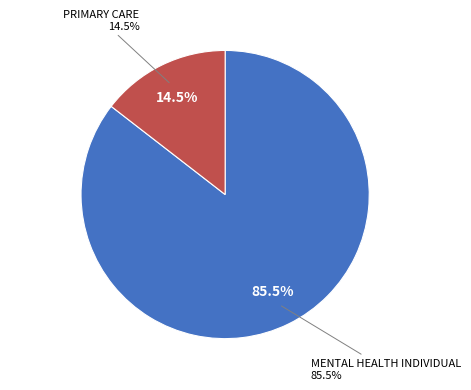

How many slices are in this pie chart?

2